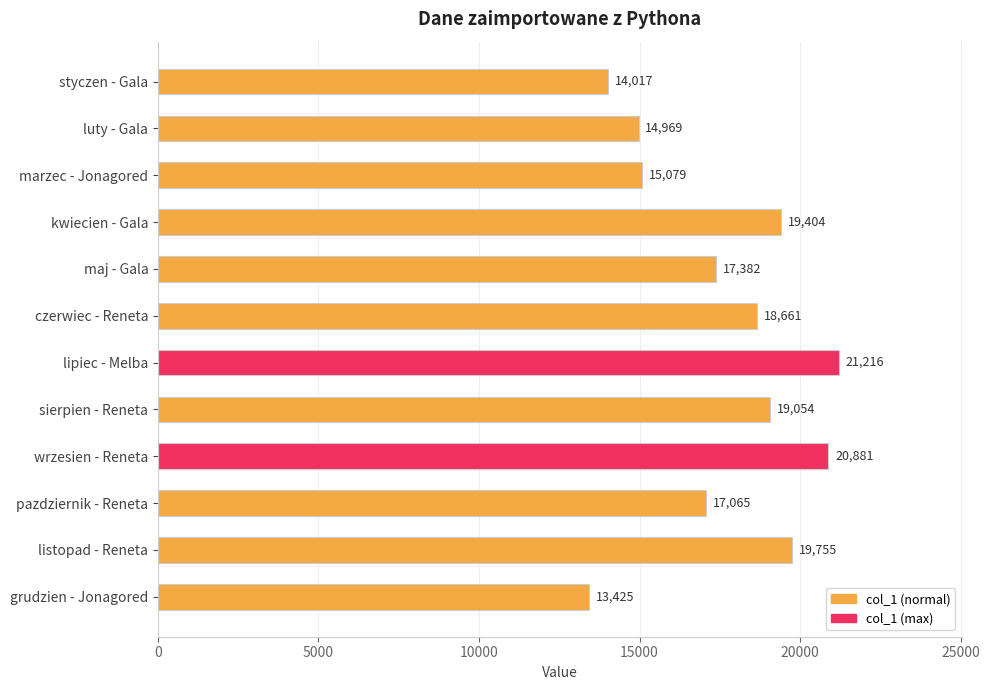

Between czerwiec - Reneta and maj - Gala, which is larger?

czerwiec - Reneta